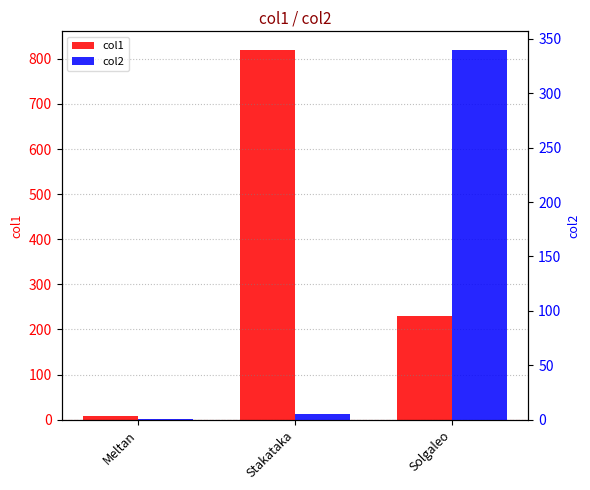

Which category has the highest value in the col1 series?

Stakataka